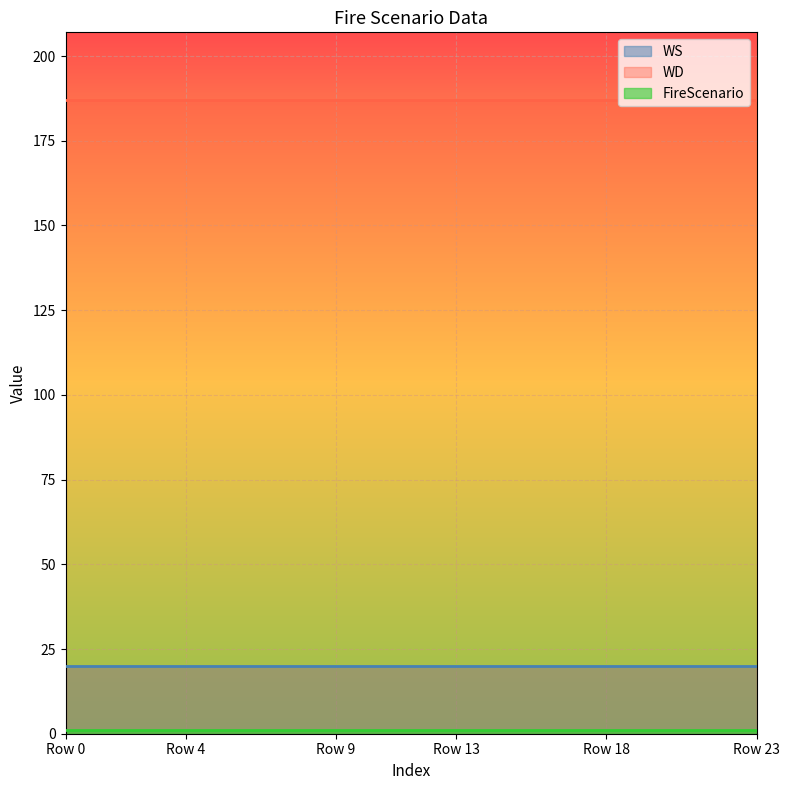

How many lines are shown in the chart?

3